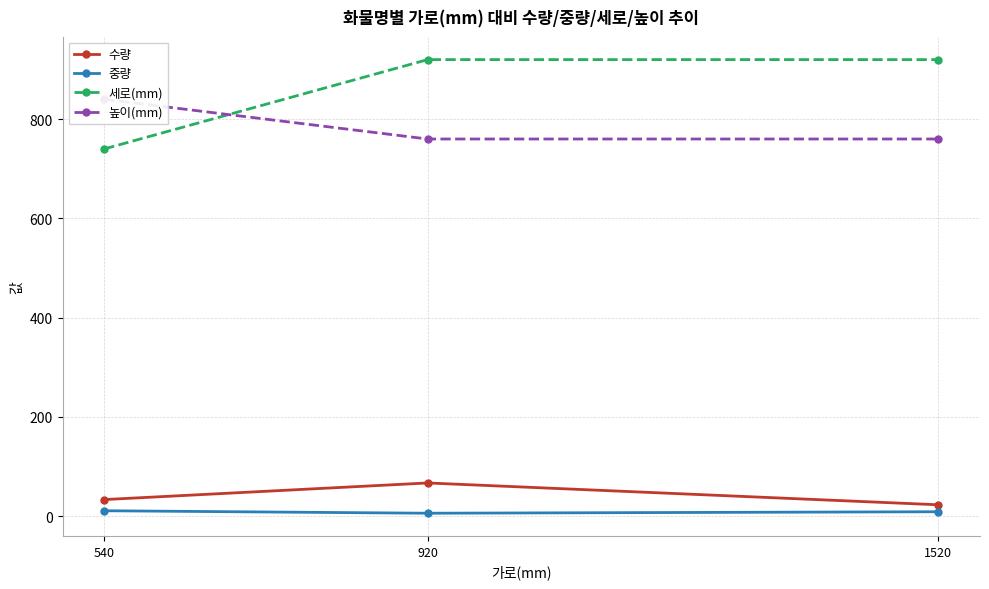

At how many categories does at least one series exceed 861?

2